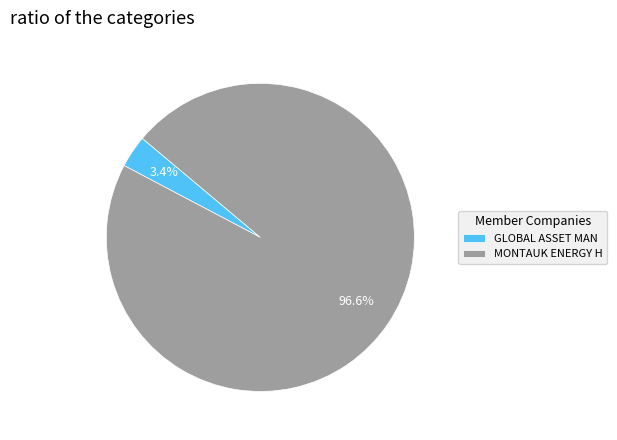

Is there a majority slice in this chart?

Yes